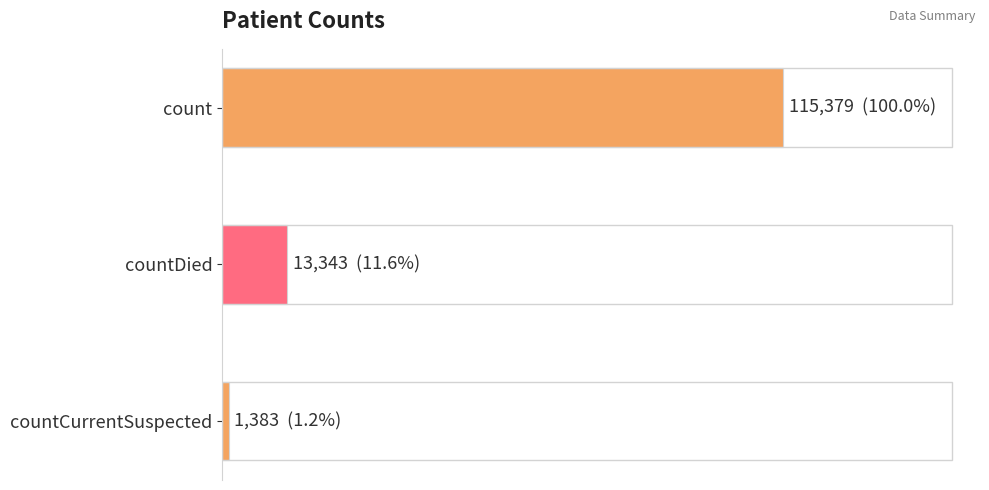

At which label is the value closest to 58381?

countDied